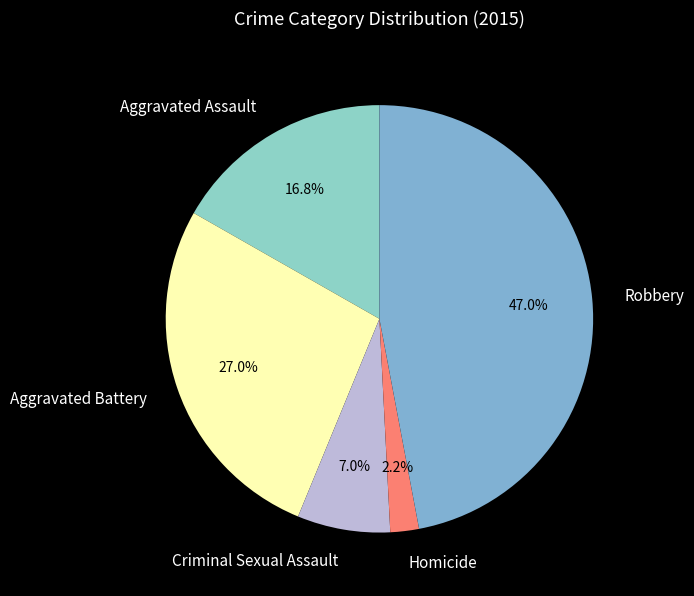

Which slice is the smallest?

Homicide